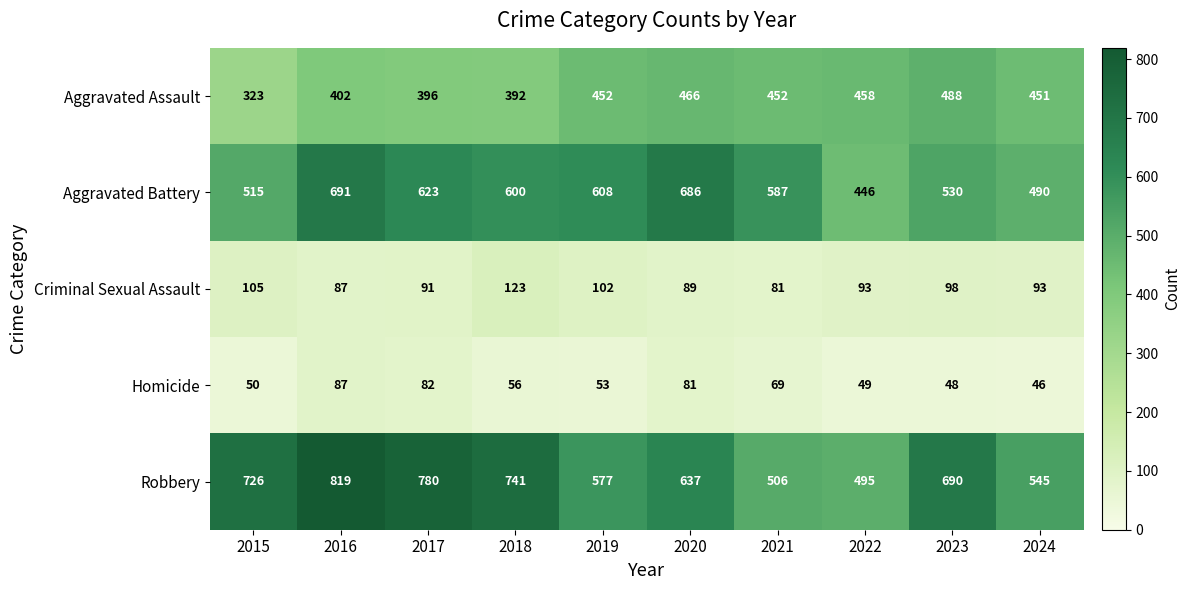

Which series has the largest range (max minus min)?

Robbery